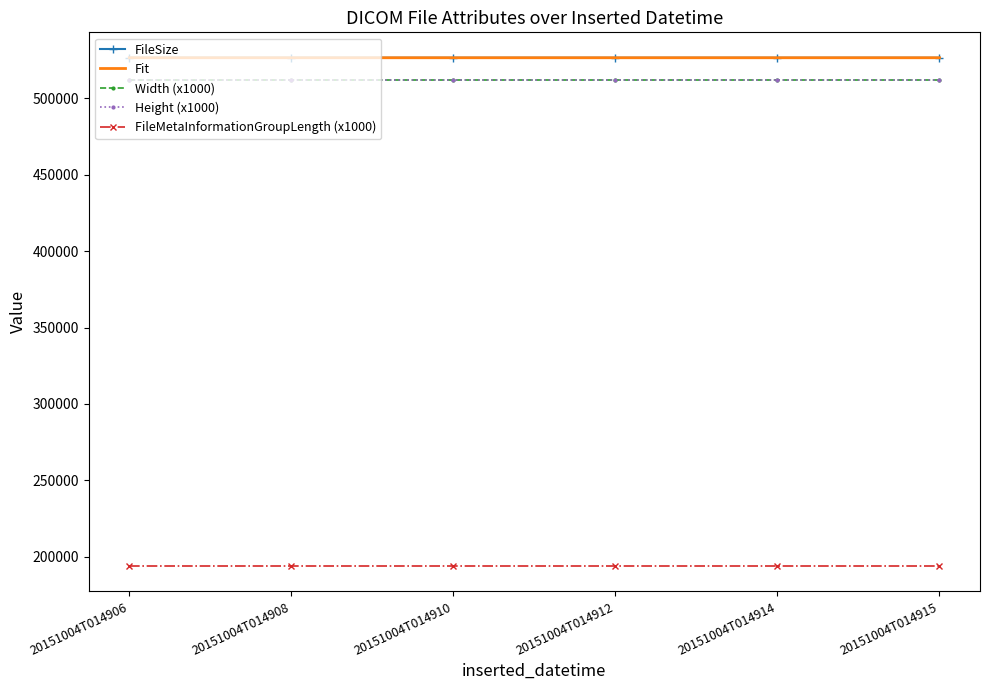

True or false: Fit and Width (x1000) cross at least once.

False